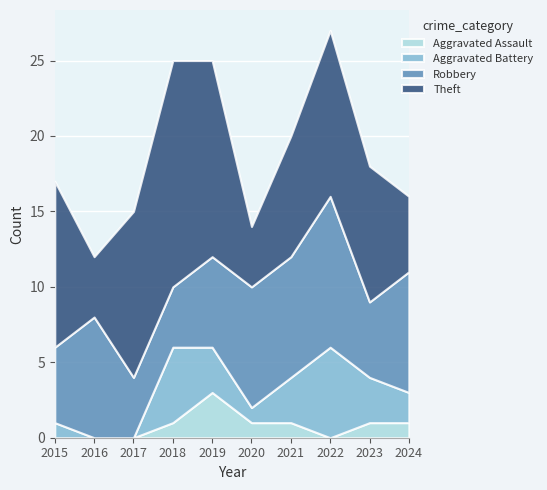

At which category is the sum across all series the highest?

2022